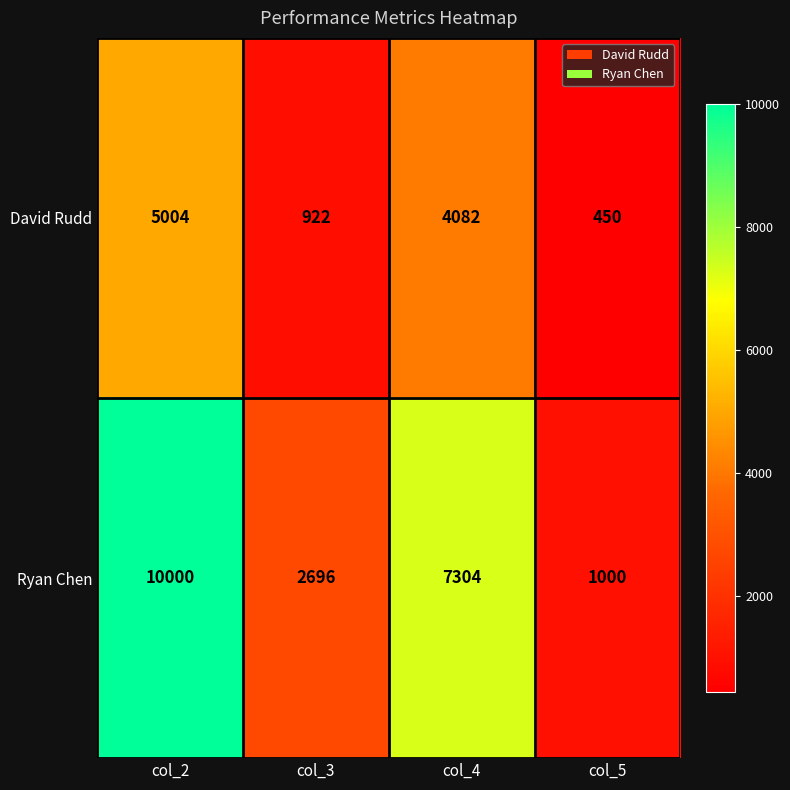

At which category is the sum across all series the highest?

col_2